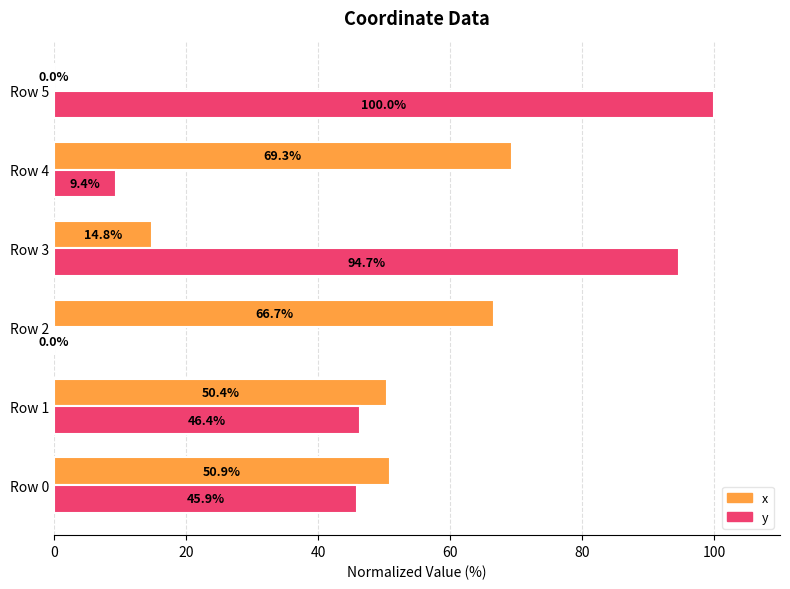

What is the highest value of the x series?

69.3